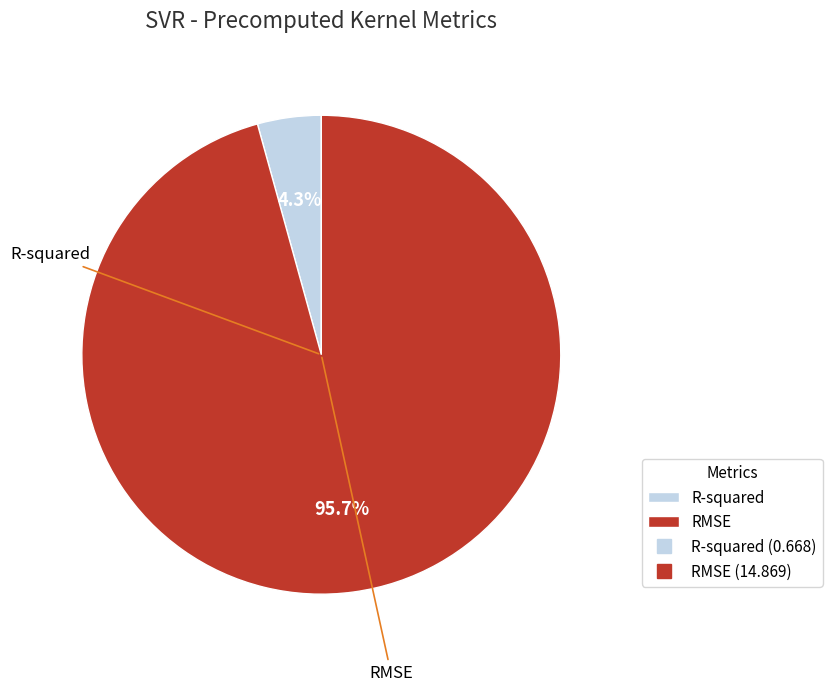

Rank the categories by value from highest to lowest.

RMSE, R-squared